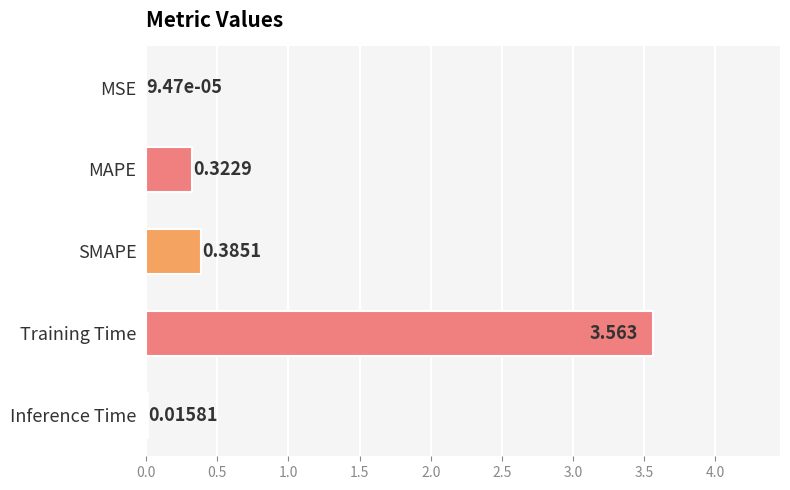

Which category has the highest value across all series?

Training Time